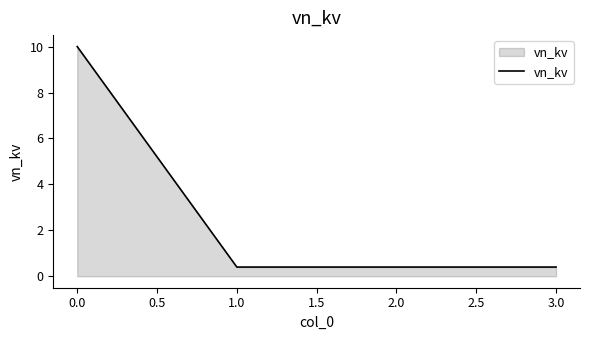

Between 1.0 and 0.0, which is larger?

0.0